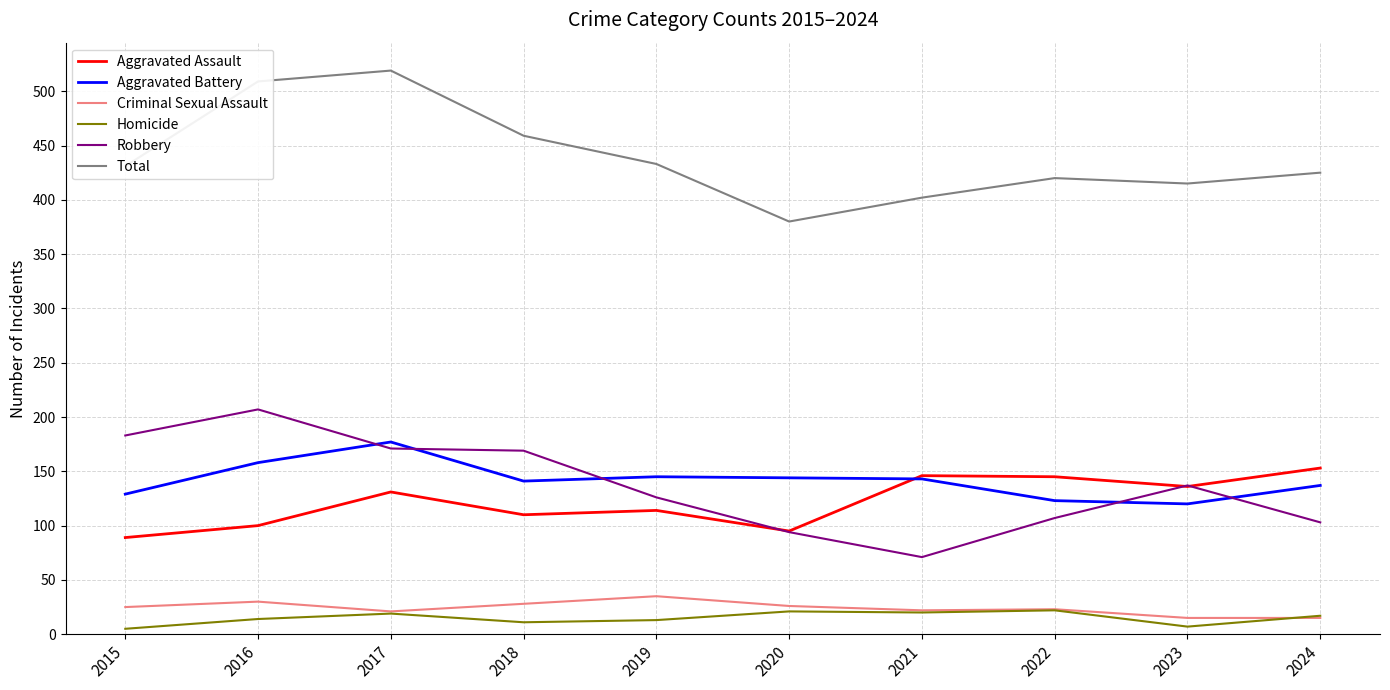

What is the sum of all Total values?

4393